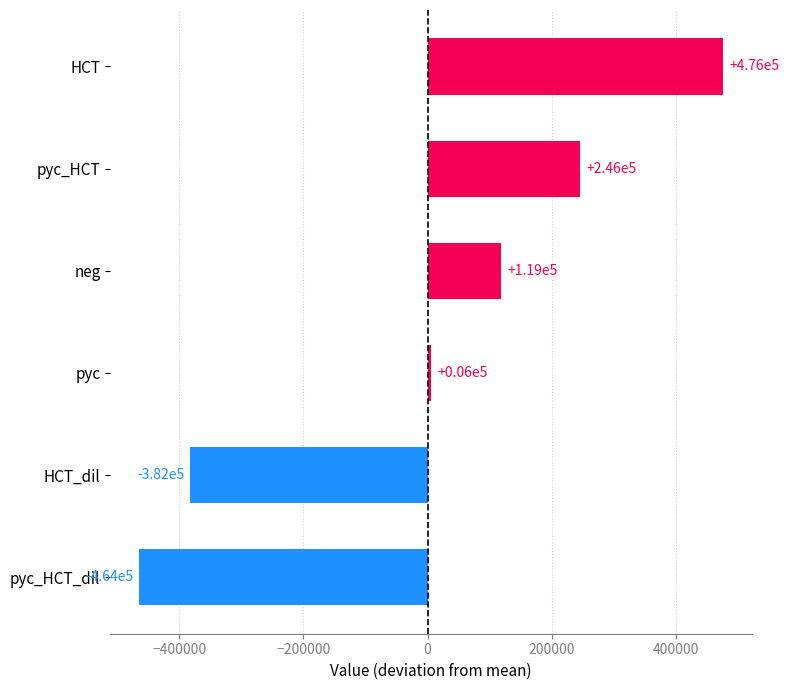

At which category does the chart reach its minimum across all series?

pyc_HCT_dil